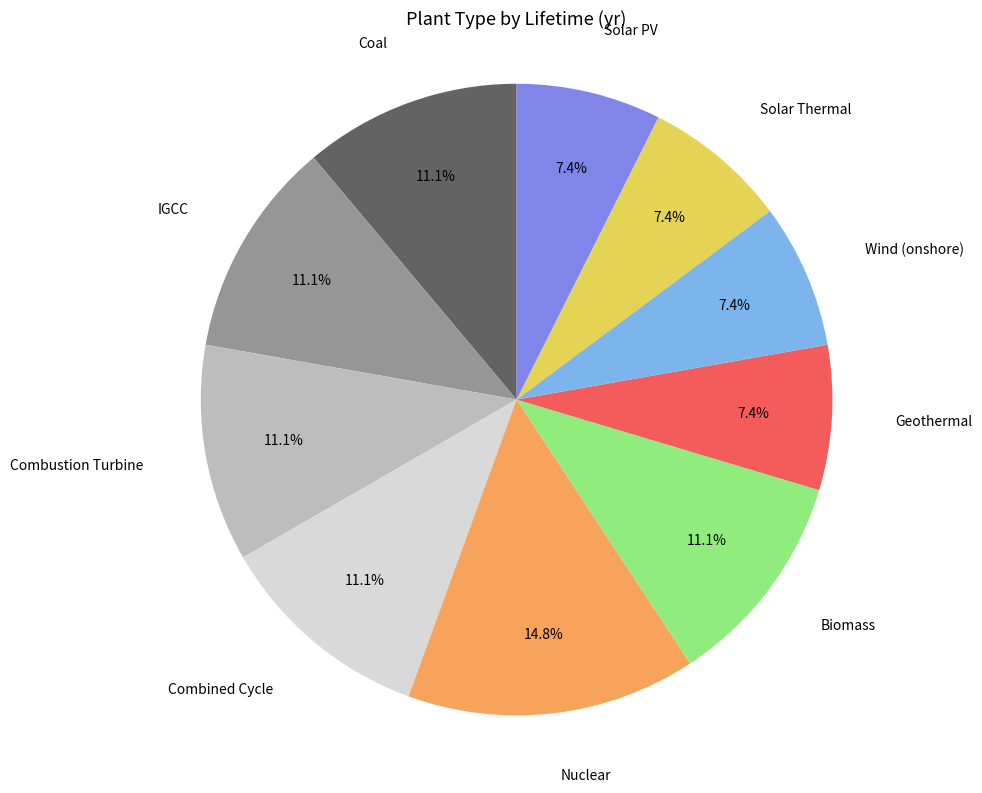

To the nearest percent, what portion does Solar PV represent?

7%